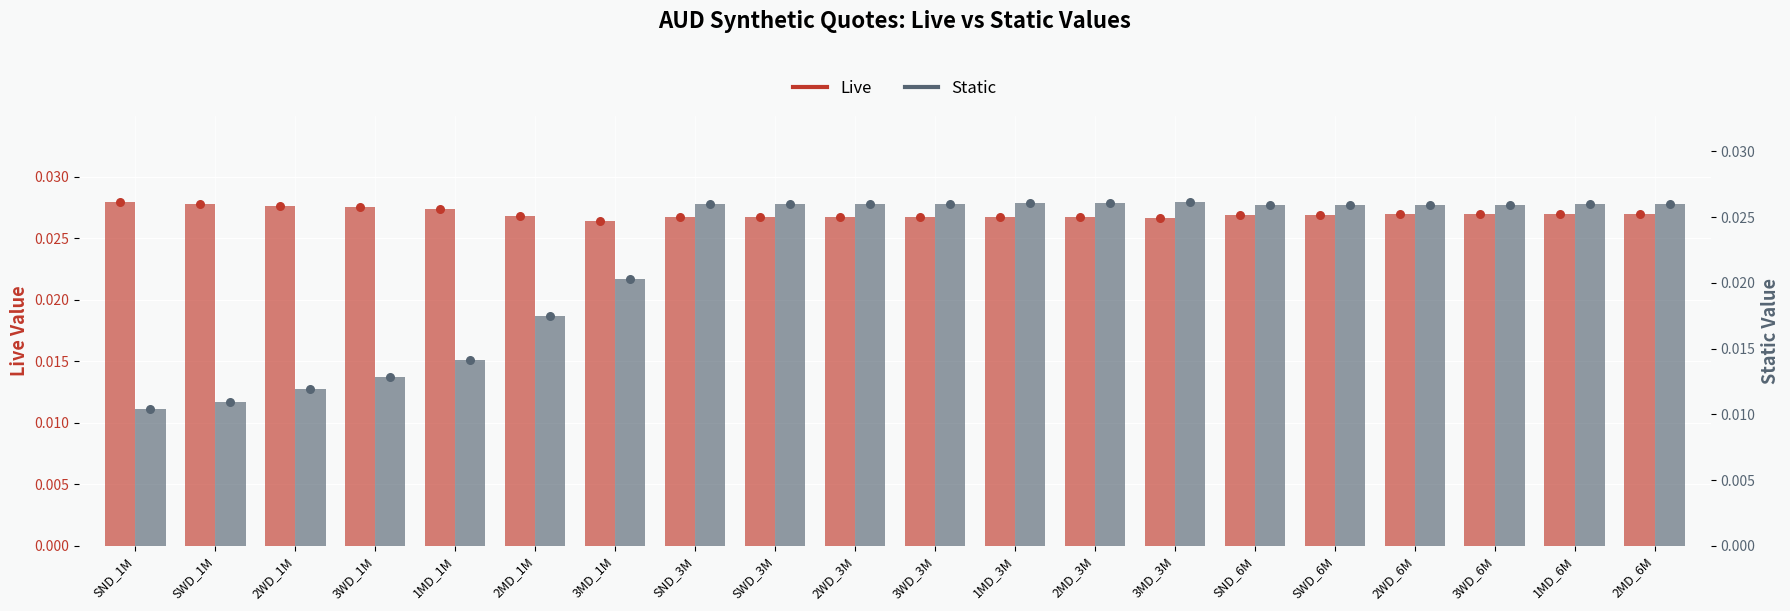

Which series reaches the maximum Y coordinate?

Live